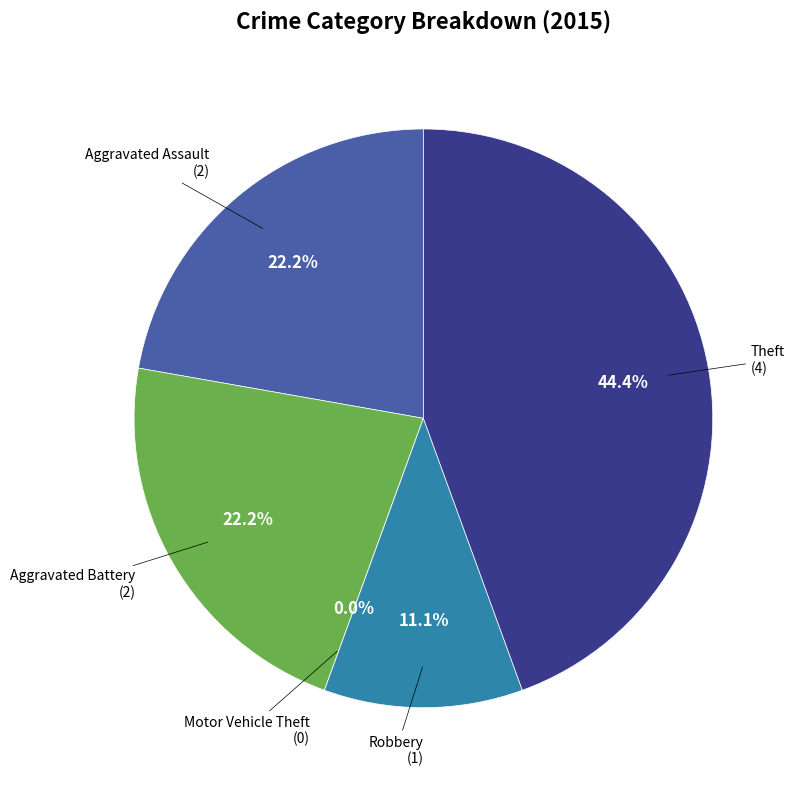

What is the change in value from Aggravated Assault to Motor Vehicle Theft?

-2